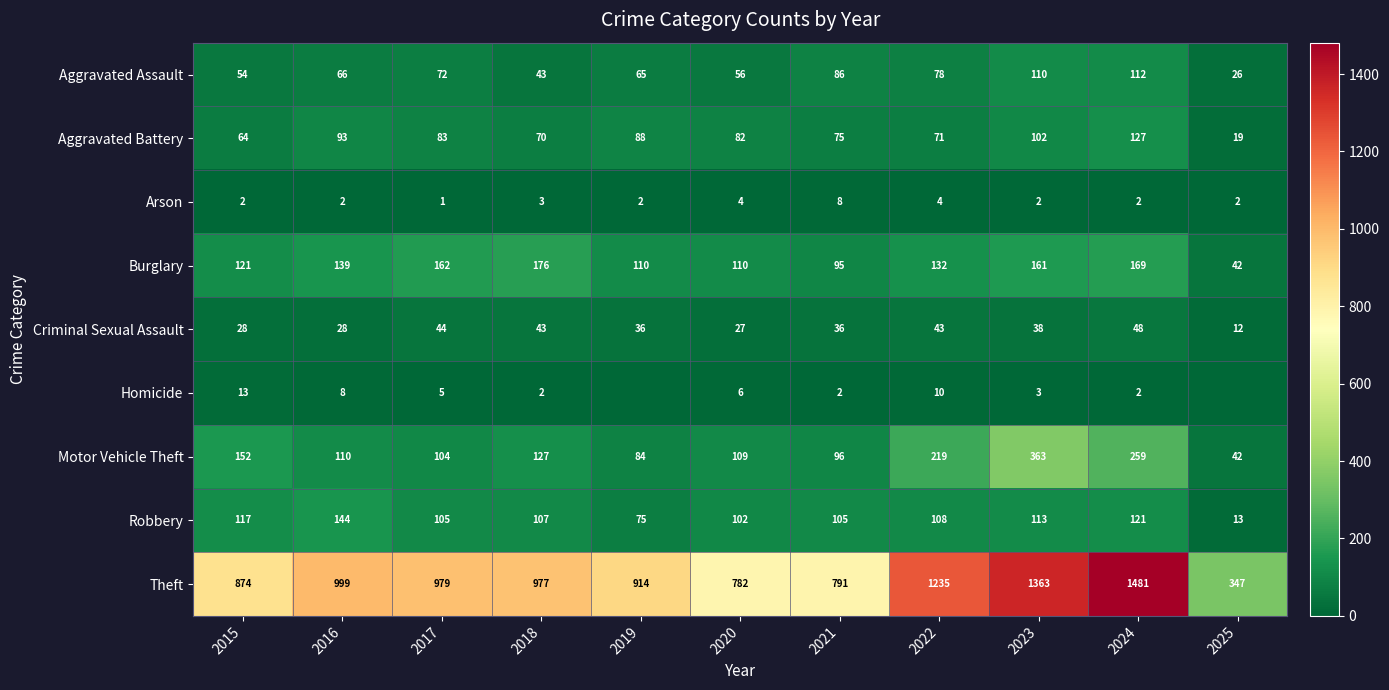

What is the greatest value displayed?

1481